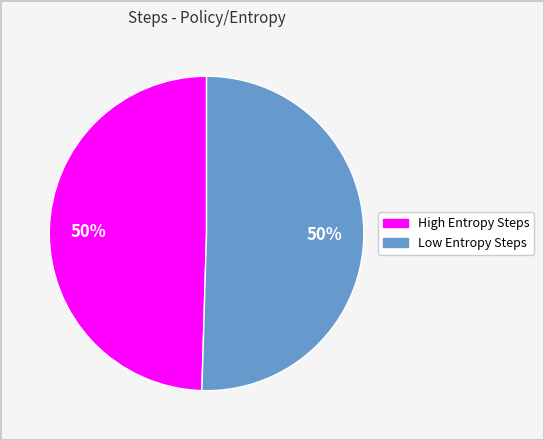

How many slices are in this pie chart?

2